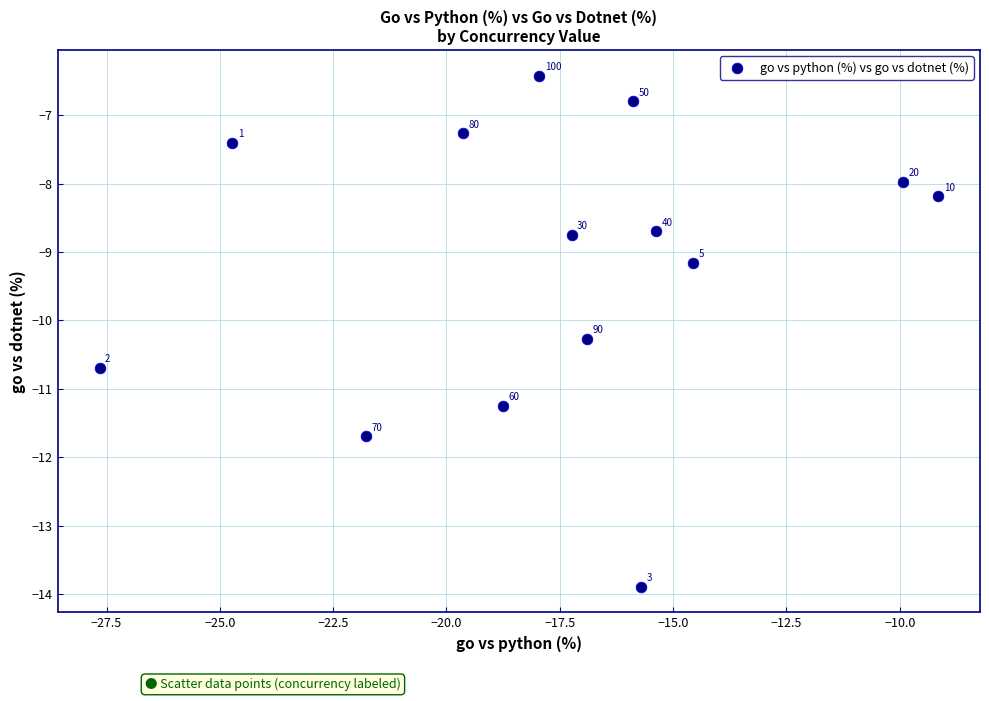

What Y value in the scatter plot is closest to -10?

-10.3